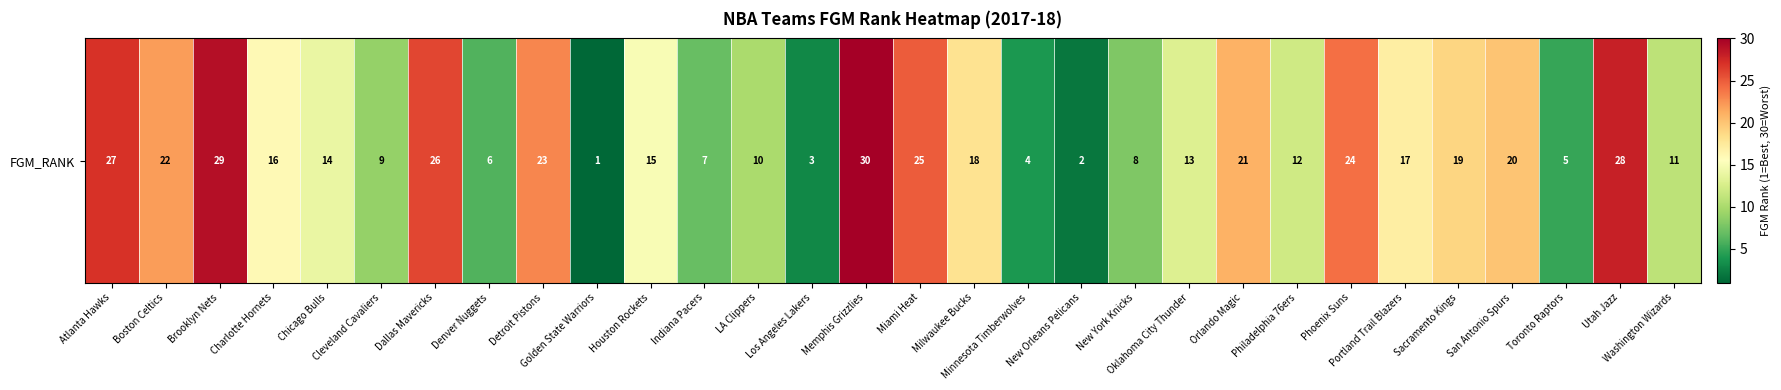

Reading left to right, list all the values displayed in this chart.

Atlanta Hawks=27	Boston Celtics=22	Brooklyn Nets=29	Charlotte Hornets=16	Chicago Bulls=14	Cleveland Cavaliers=9	Dallas Mavericks=26	Denver Nuggets=6	Detroit Pistons=23	Golden State Warriors=1	Houston Rockets=15	Indiana Pacers=7	LA Clippers=10	Los Angeles Lakers=3	Memphis Grizzlies=30	Miami Heat=25	Milwaukee Bucks=18	Minnesota Timberwolves=4	New Orleans Pelicans=2	New York Knicks=8	Oklahoma City Thunder=13	Orlando Magic=21	Philadelphia 76ers=12	Phoenix Suns=24	Portland Trail Blazers=17	Sacramento Kings=19	San Antonio Spurs=20	Toronto Raptors=5	Utah Jazz=28	Washington Wizards=11